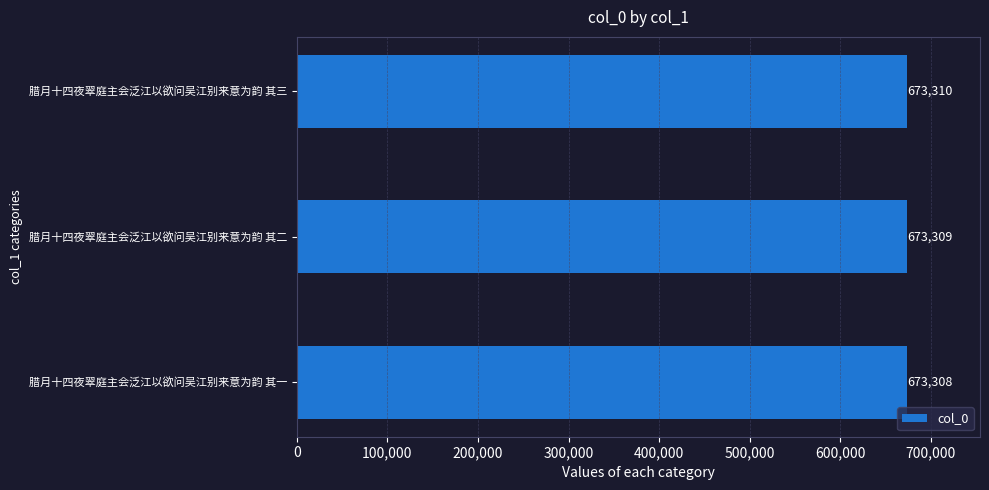

Does the chart contain any negative values?

No